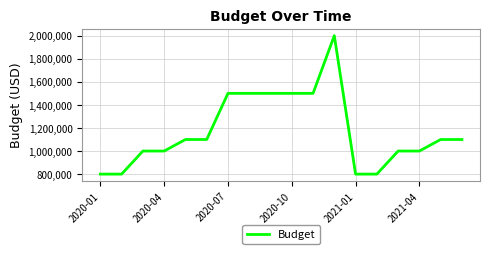

What is the smallest value displayed?

800000